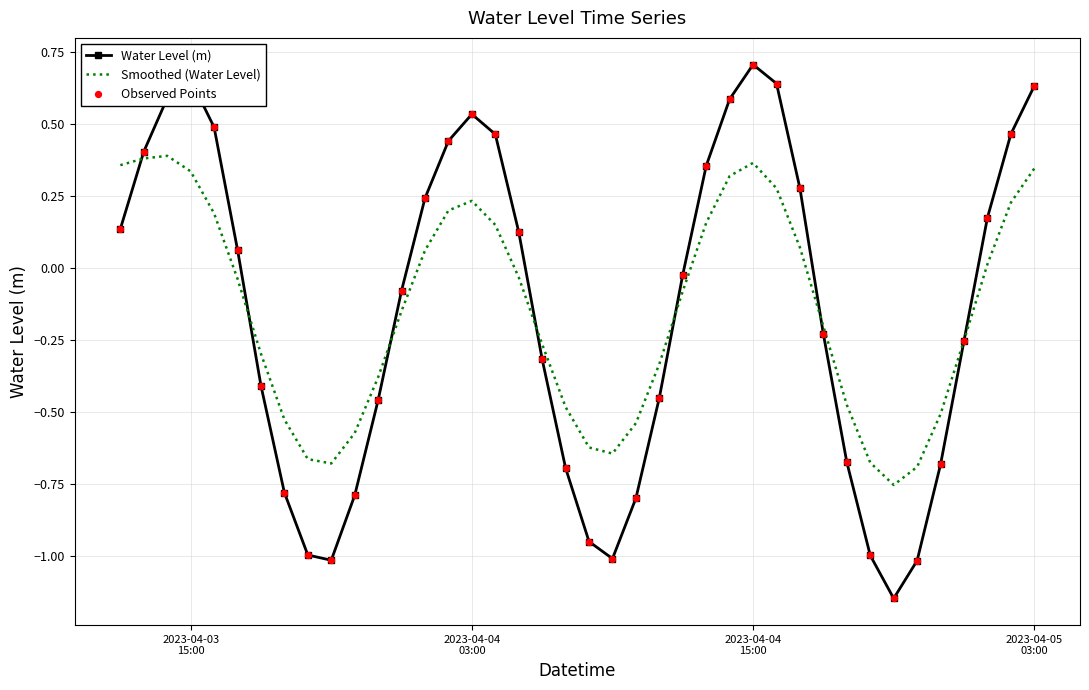

Rank the series by their maximum value, from highest to lowest.

Water Level (m), Smoothed (Water Level)